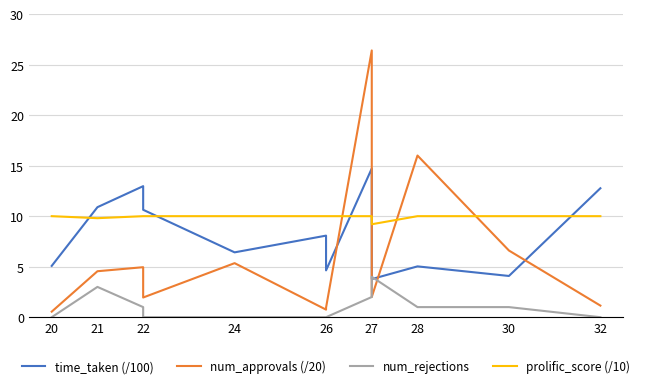

What is the value of the prolific_score (/10) point at the 8th from the left?

10.0